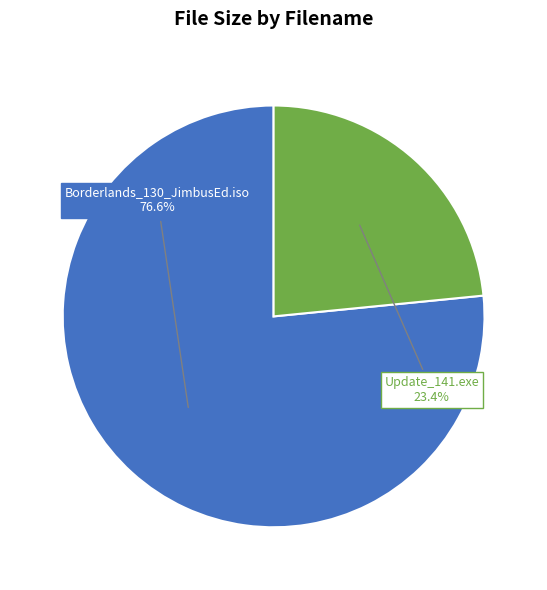

What percentage do Borderlands_130_JimbusEd.iso and Update_141.exe together represent?

100.0%